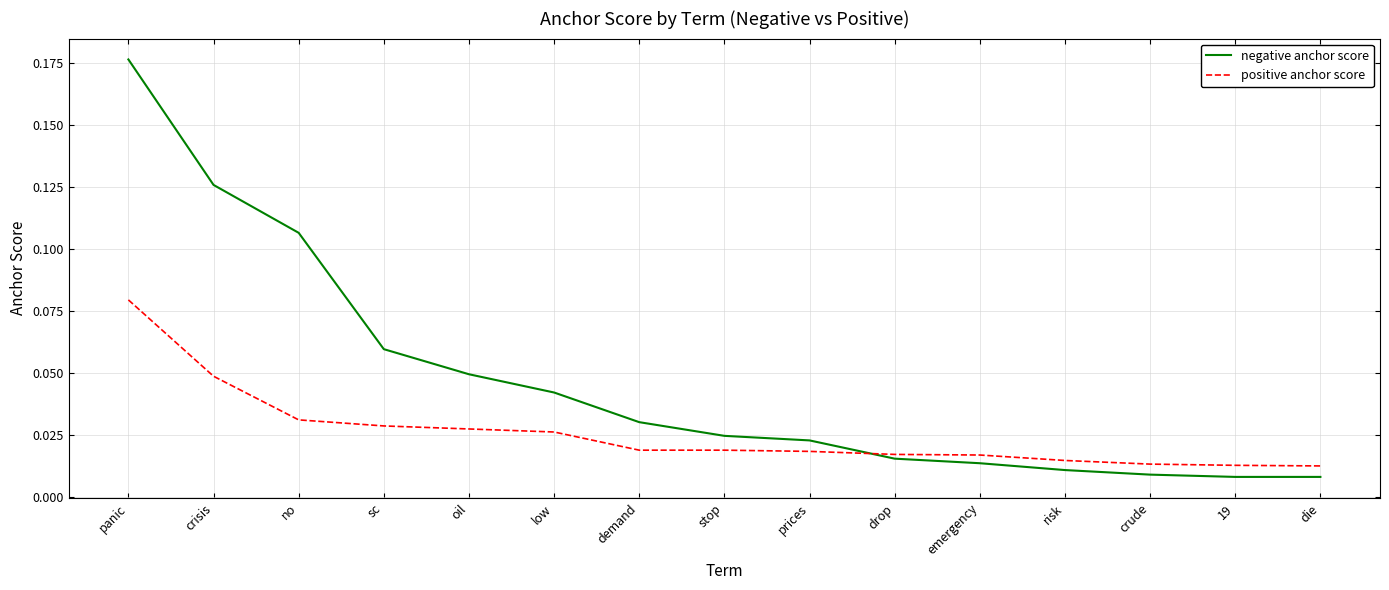

Between which two adjacent categories do positive anchor score and negative anchor score first intersect?

prices and drop